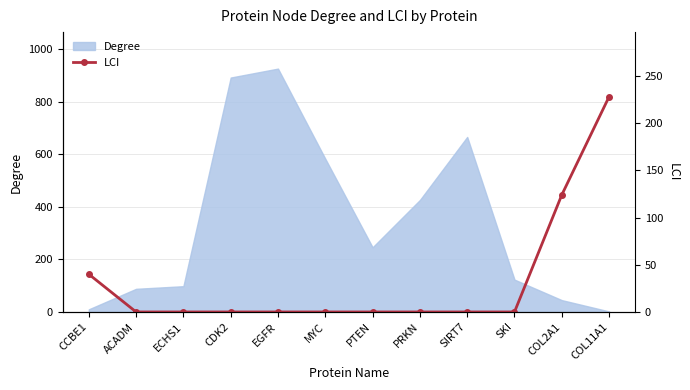

Read the Degree value at SKI.

123